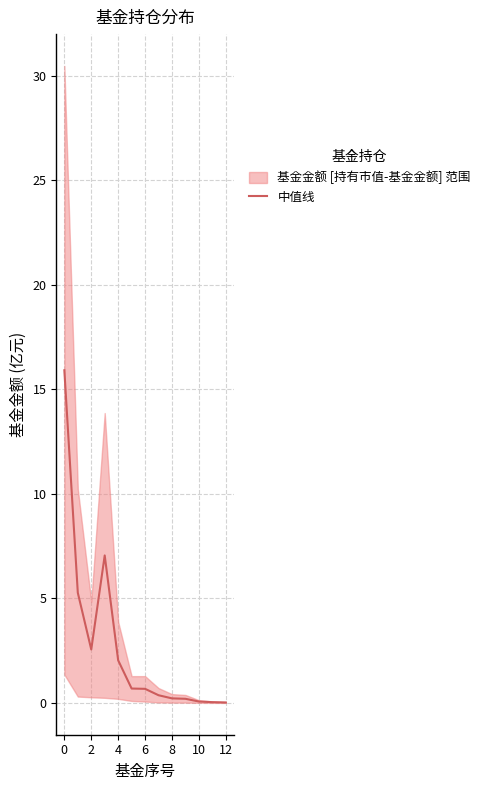

How many points are higher than both their immediate neighbors (excluding endpoints)?

1